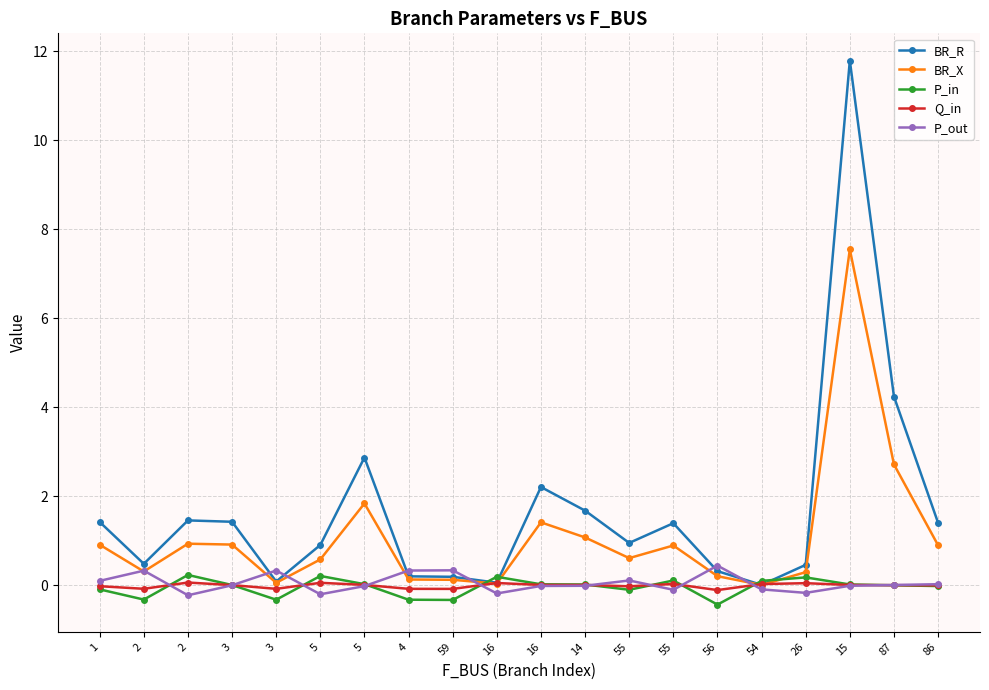

What are all the series names shown in the legend?

BR_R, BR_X, P_in, Q_in, P_out